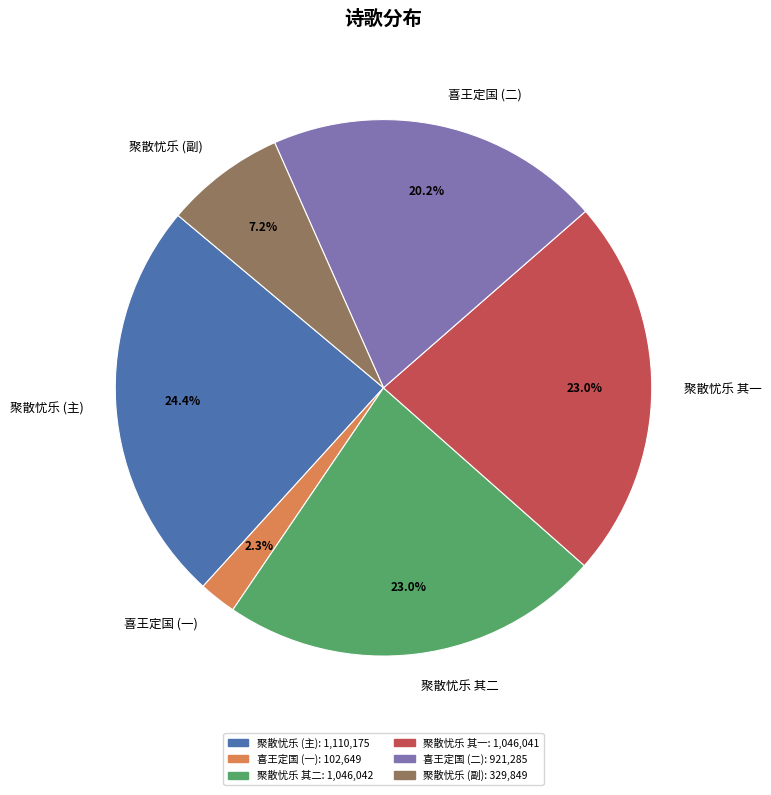

Does 喜王定国 (一) represent more than half of the total?

No